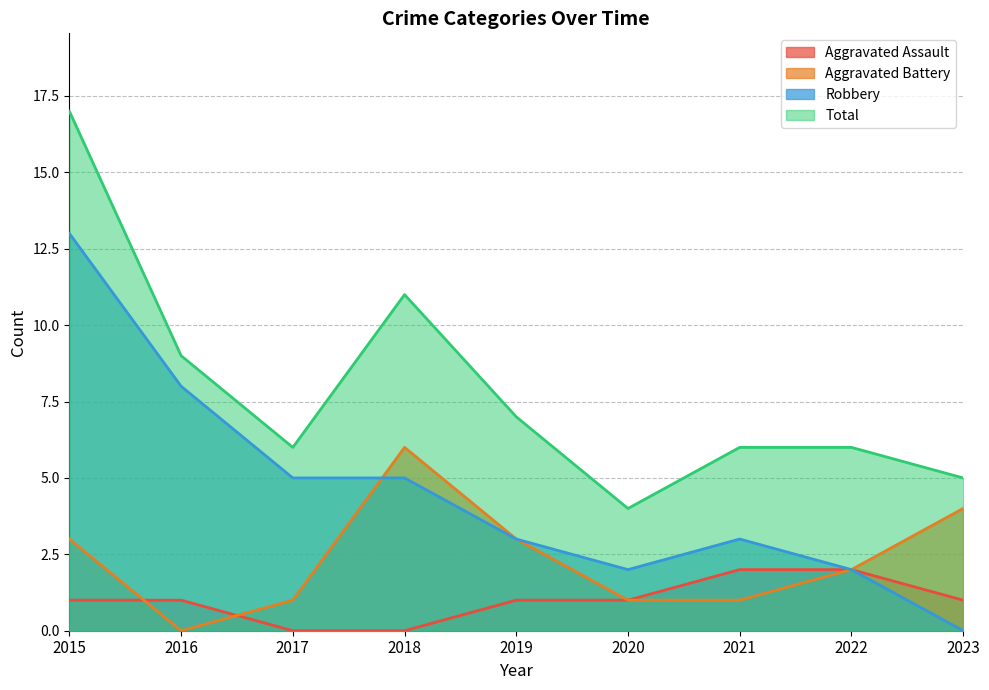

Which series has the largest total across all categories?

Total